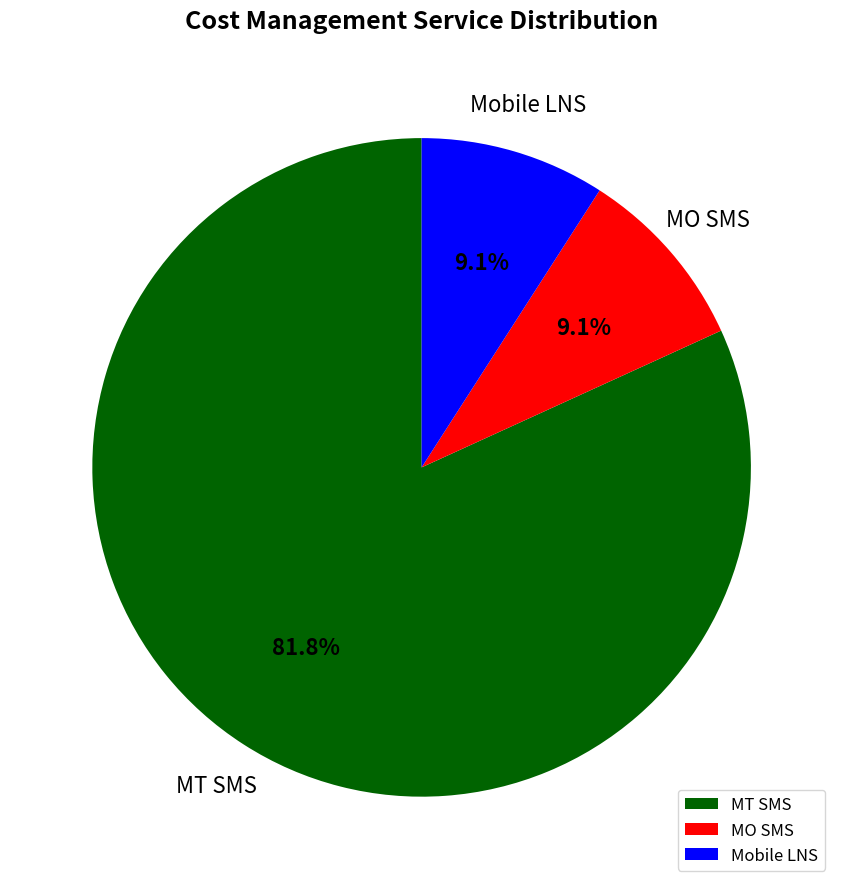

What percentage is the MO SMS slice, to the nearest percent?

9%